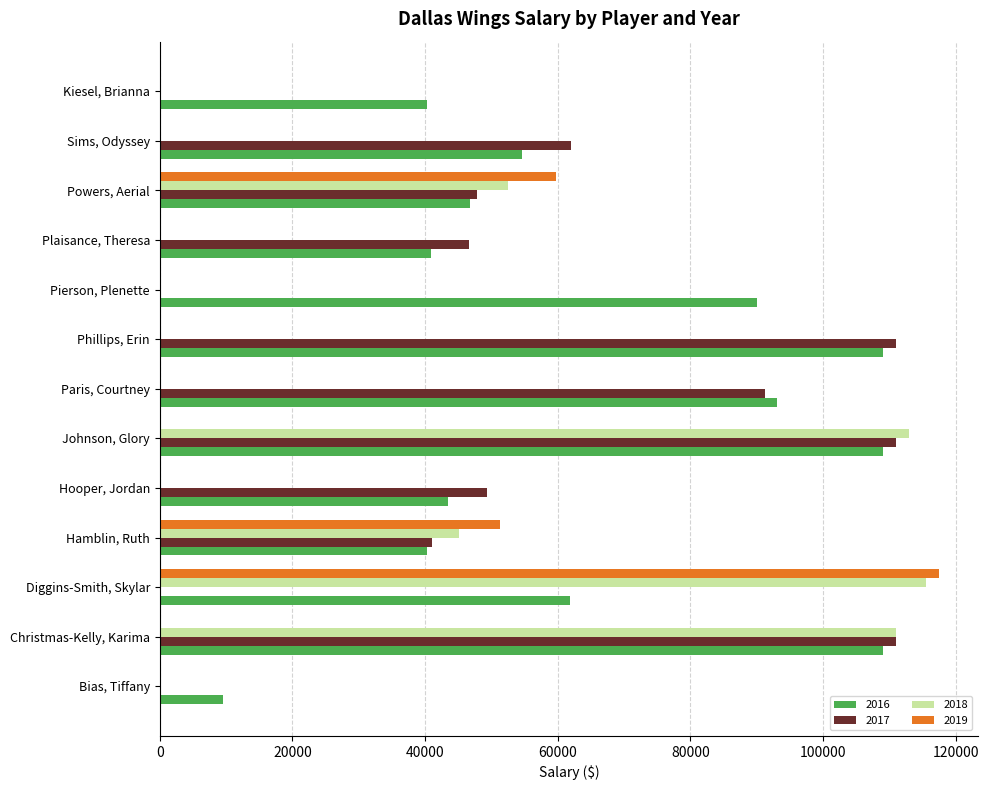

What is the total value across all series at Kiesel, Brianna?

40264